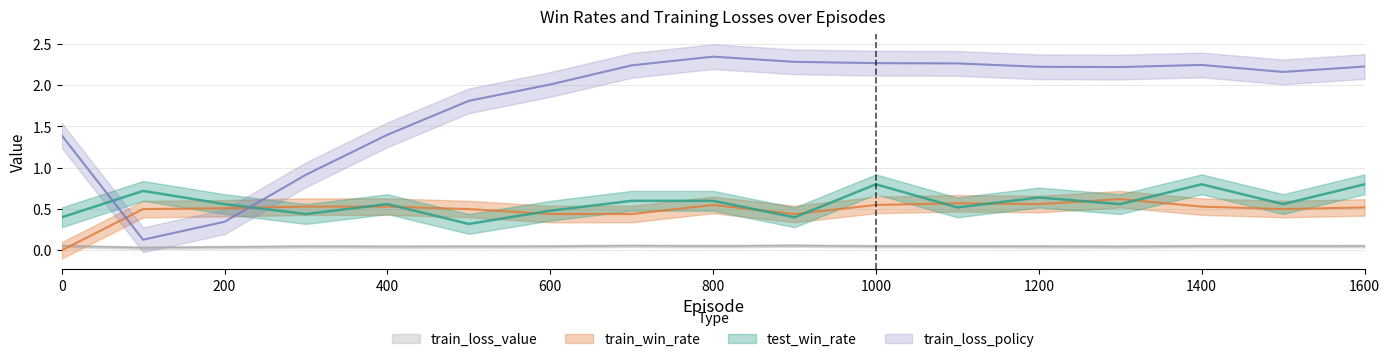

Reading left to right, extract all data points from this chart.

test_win_rate: 0=0.4	100=0.7	200=0.6	300=0.4	400=0.6	500=0.3	600=0.5	700=0.6	800=0.6	900=0.4	1000=0.8	1100=0.5	1200=0.6	1300=0.6	1400=0.8	1500=0.6	1600=0.8
train_win_rate: 0=0.0	100=0.5	200=0.5	300=0.5	400=0.5	500=0.5	600=0.4	700=0.4	800=0.6	900=0.4	1000=0.6	1100=0.6	1200=0.6	1300=0.6	1400=0.5	1500=0.5	1600=0.5
train_loss_policy: 0=1.4	100=0.1	200=0.3	300=0.9	400=1.4	500=1.8	600=2.0	700=2.2	800=2.3	900=2.3	1000=2.3	1100=2.3	1200=2.2	1300=2.2	1400=2.2	1500=2.2	1600=2.2
train_loss_value: 0=0.1	100=0.0	200=0.0	300=0.0	400=0.0	500=0.0	600=0.0	700=0.1	800=0.1	900=0.1	1000=0.1	1100=0.0	1200=0.0	1300=0.0	1400=0.1	1500=0.1	1600=0.1